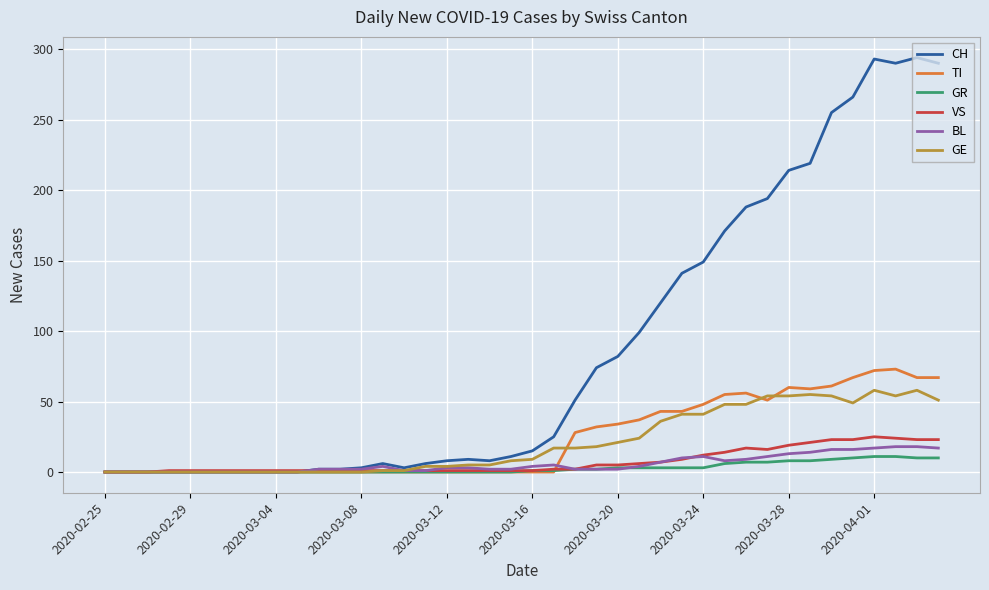

Which series has the largest range (max minus min)?

CH